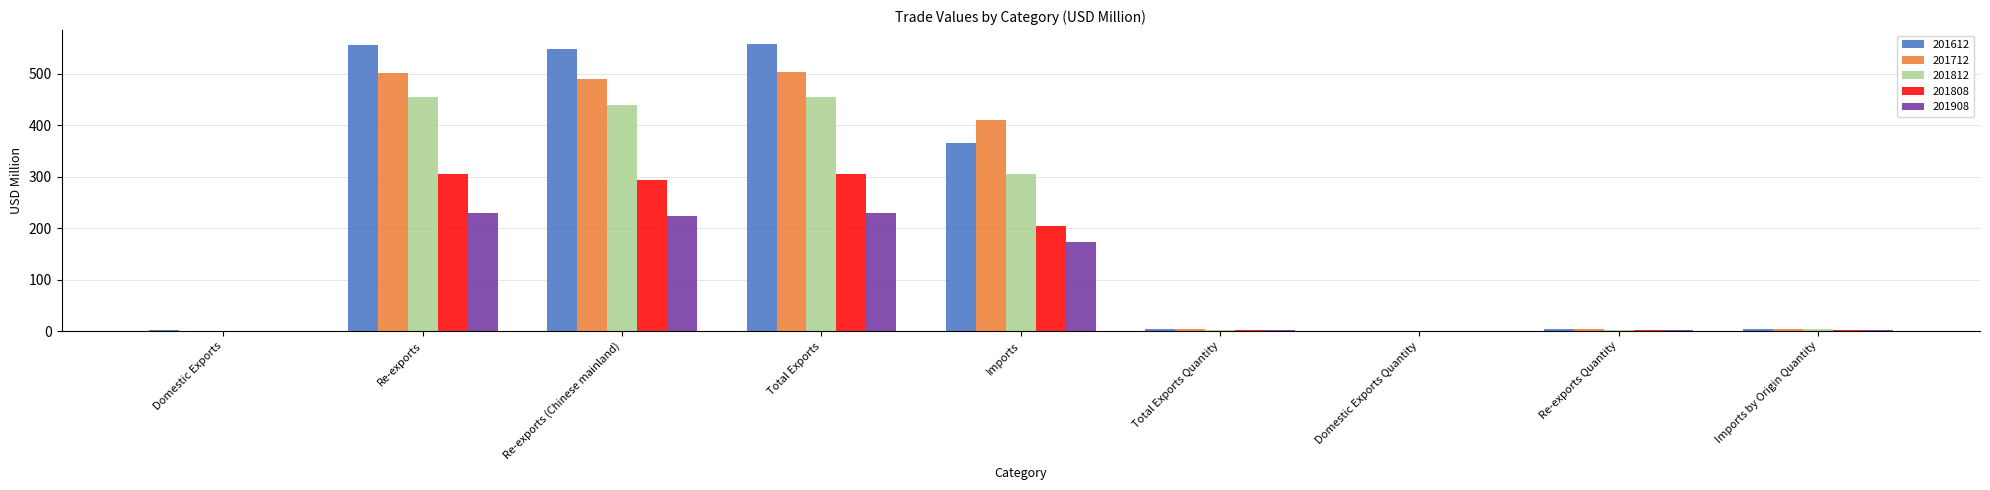

What is the sum of all 201712 values?

1920.8